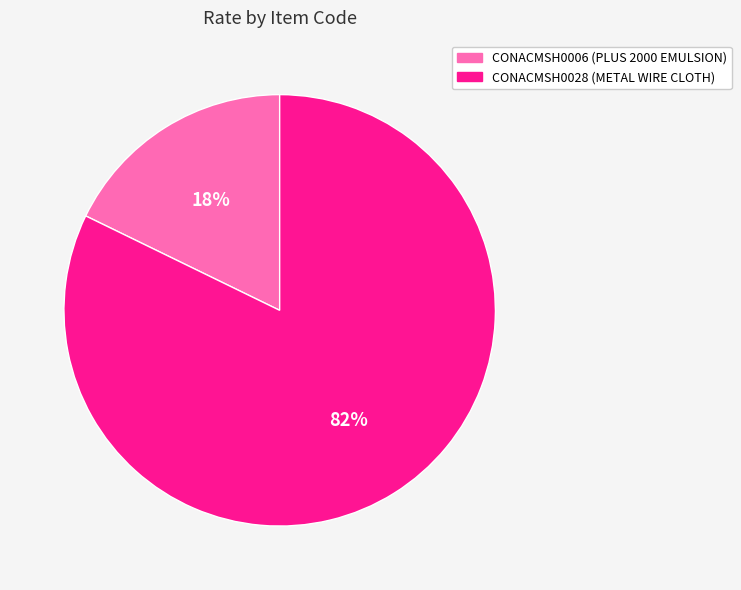

To the nearest percent, what is the average slice percentage?

50%